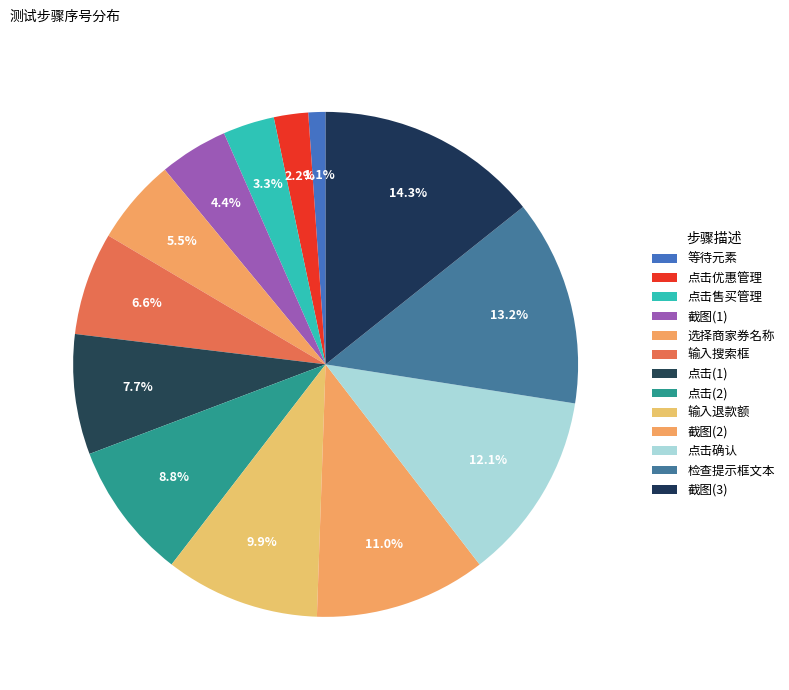

How many slices are in this pie chart?

13